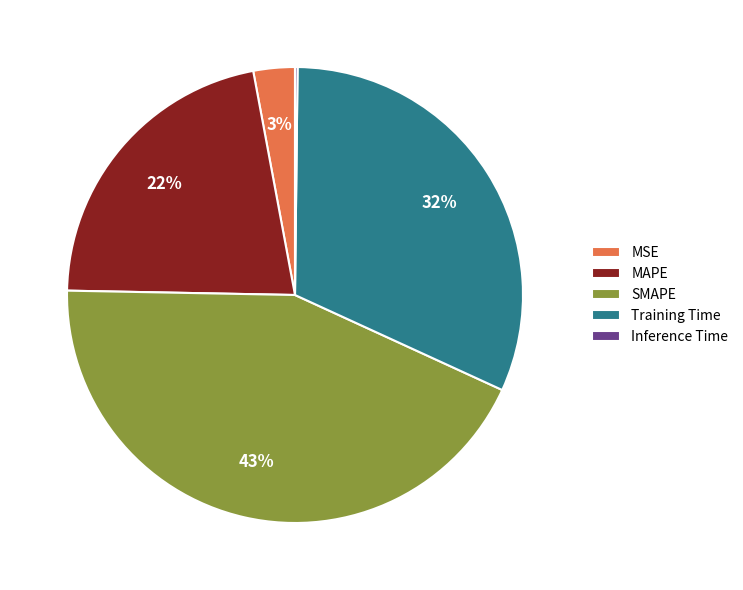

Which category has the biggest portion of the pie?

SMAPE